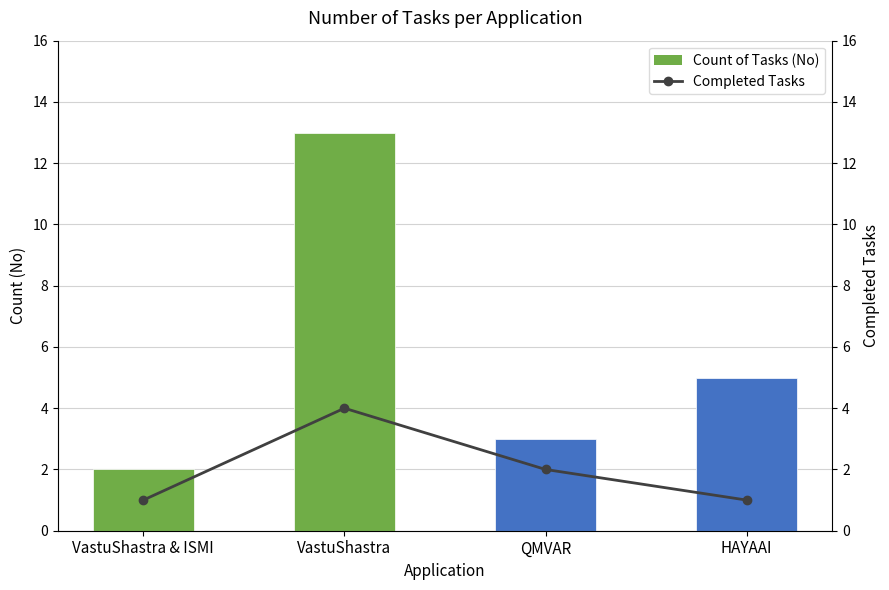

The value of Count of Tasks (No) at HAYAAI is 5. True or false?

True